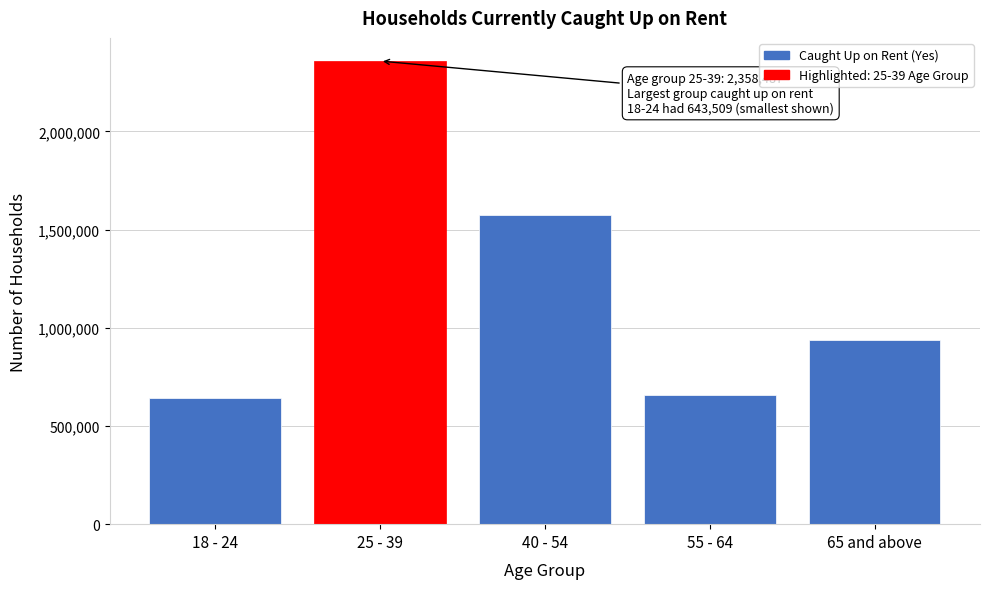

Reading left to right, list all the values displayed in this chart.

18 - 24=643509	25 - 39=2358487	40 - 54=1572320	55 - 64=658911	65 and above=937098